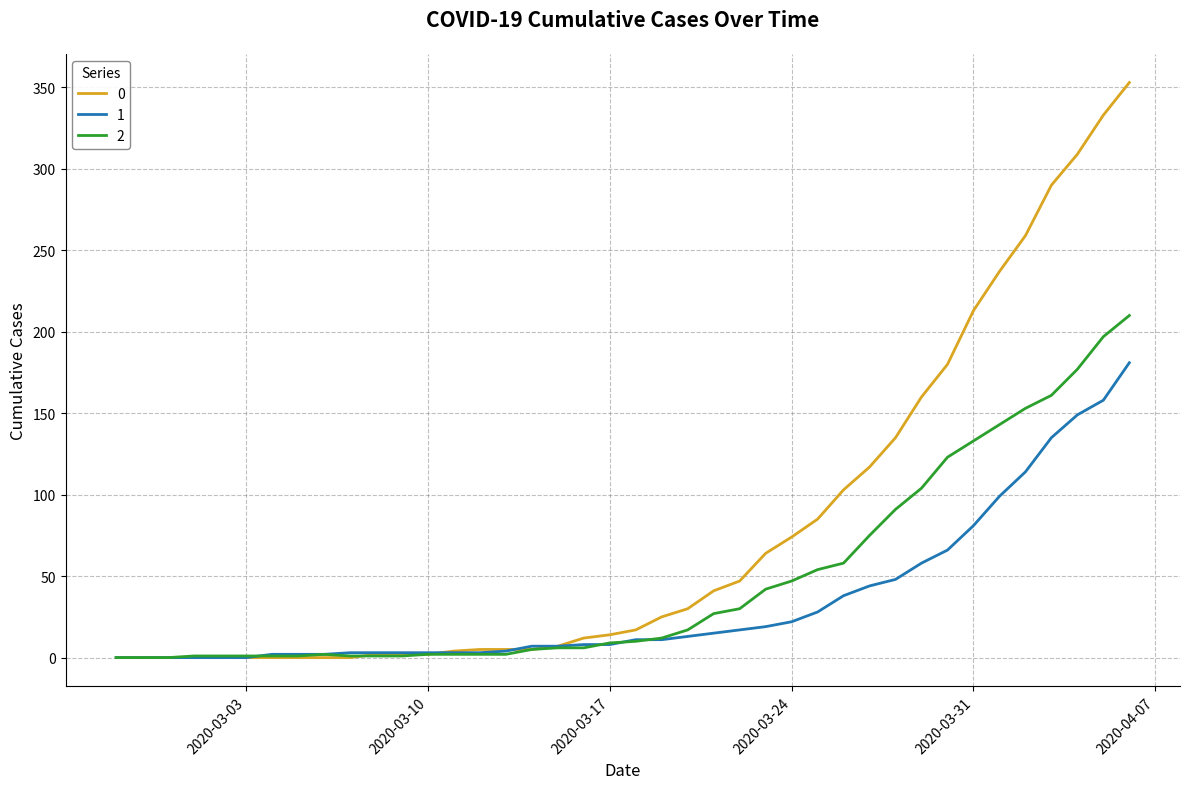

Rank the series by their maximum value, from highest to lowest.

0, 2, 1